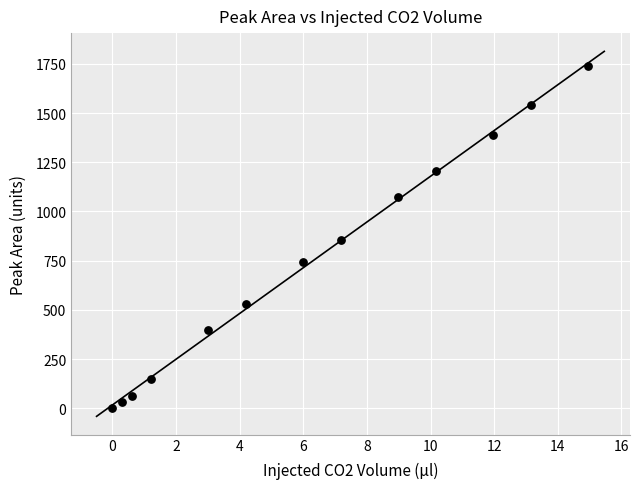

What is the range of X values (max minus min)?

15.0